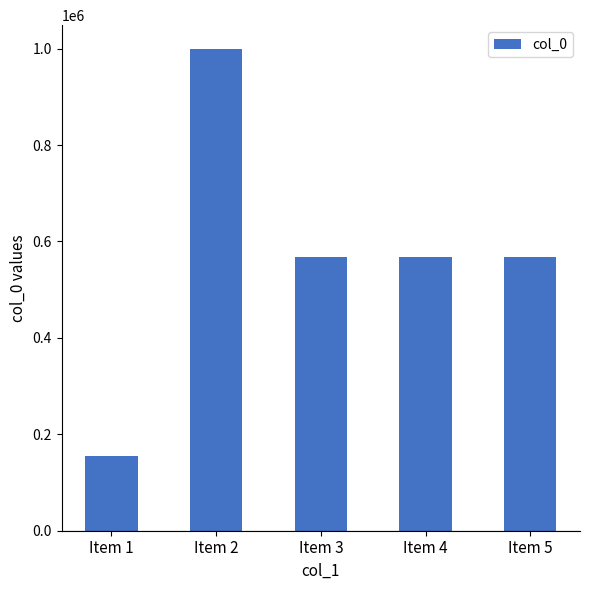

Is it true that the value at Item 2 is 313675?

False